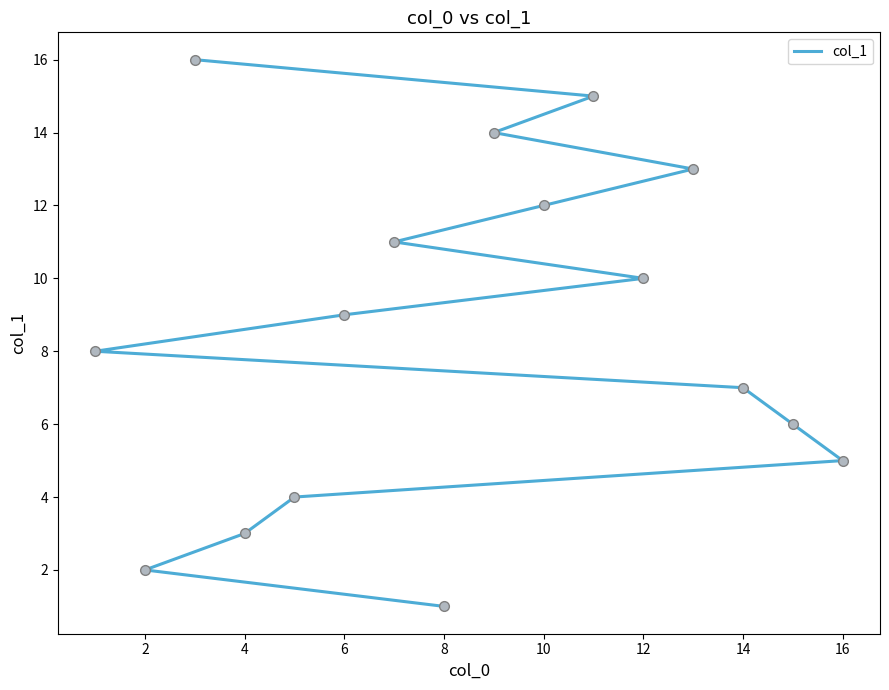

What is the change in value from 0 to 10?

+10